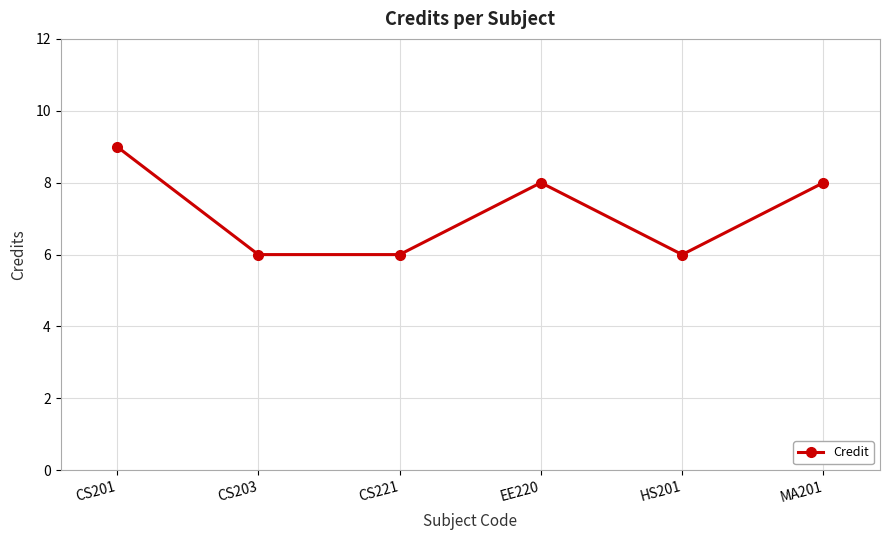

At which category does the data reach its first local peak?

EE220